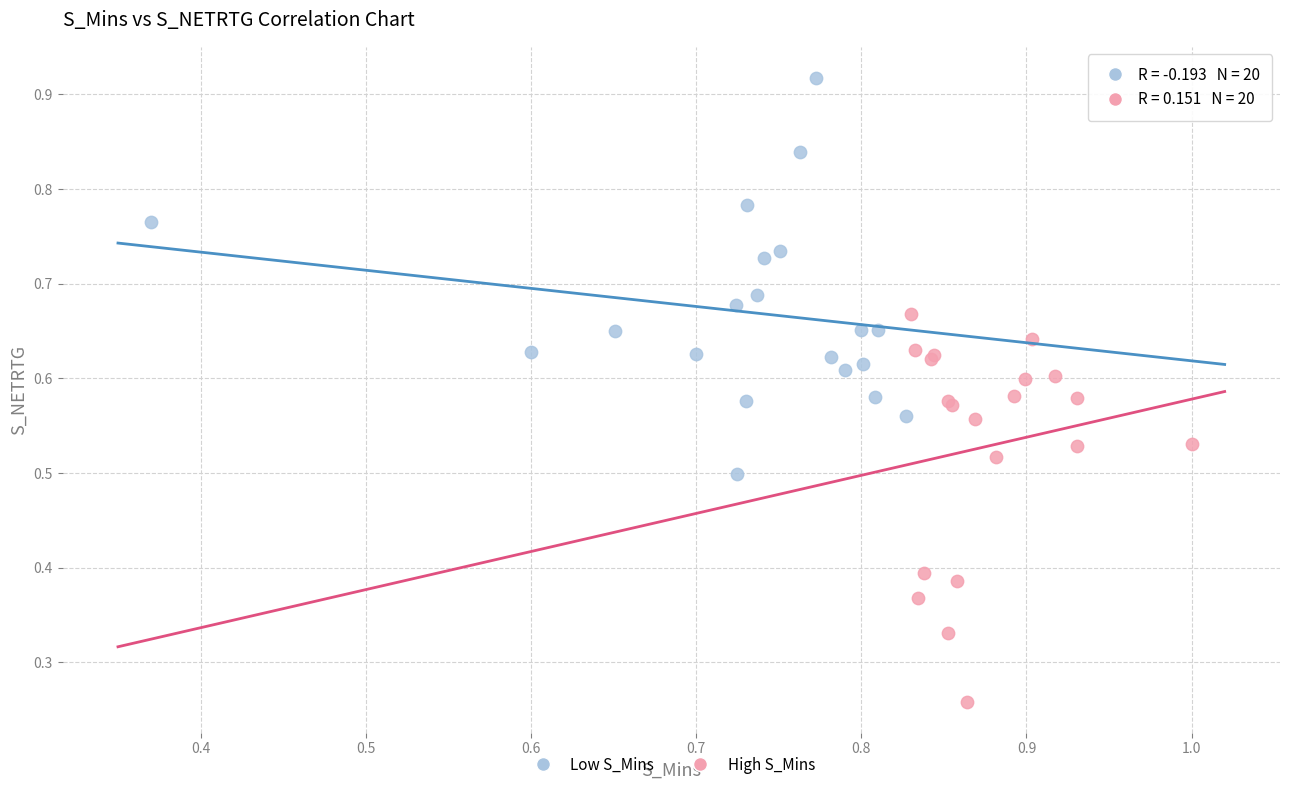

Which series contains the lowest Y value?

High S_Mins